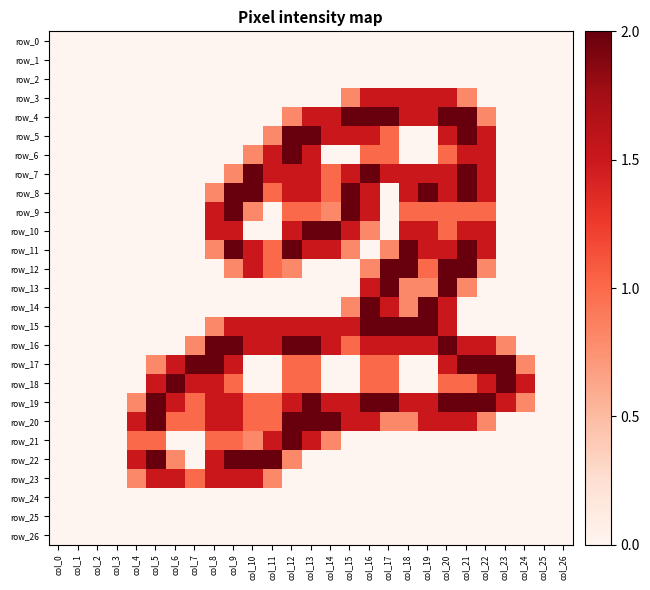

The value of row_4 at col_11 is 0.0. True or false?

True